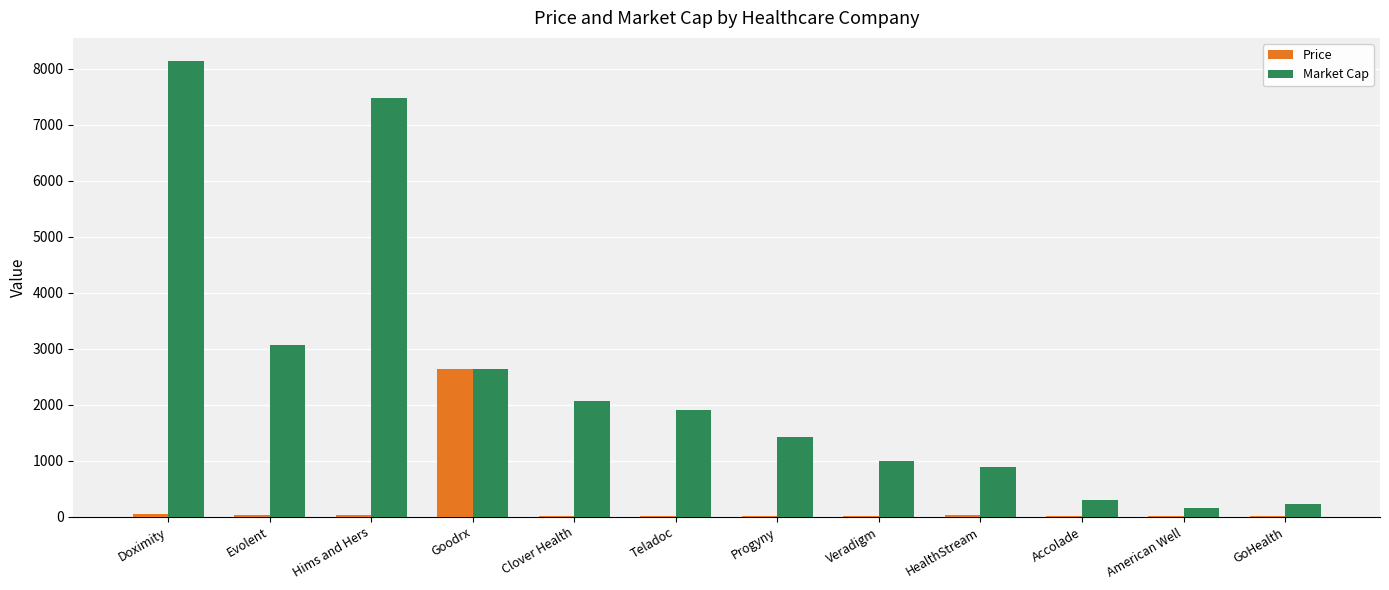

At which label is Market Cap closest to 4146?

Evolent